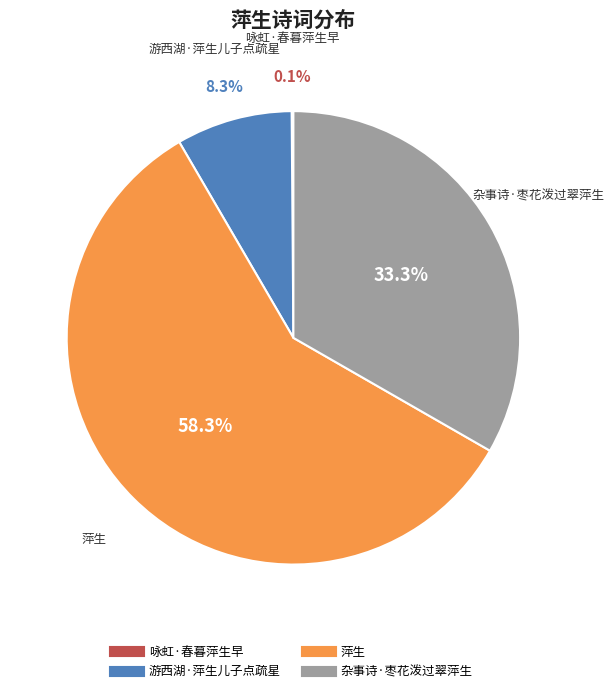

Which has a higher value, 杂事诗·枣花泼过翠萍生 or 游西湖·萍生儿子点疏星?

杂事诗·枣花泼过翠萍生